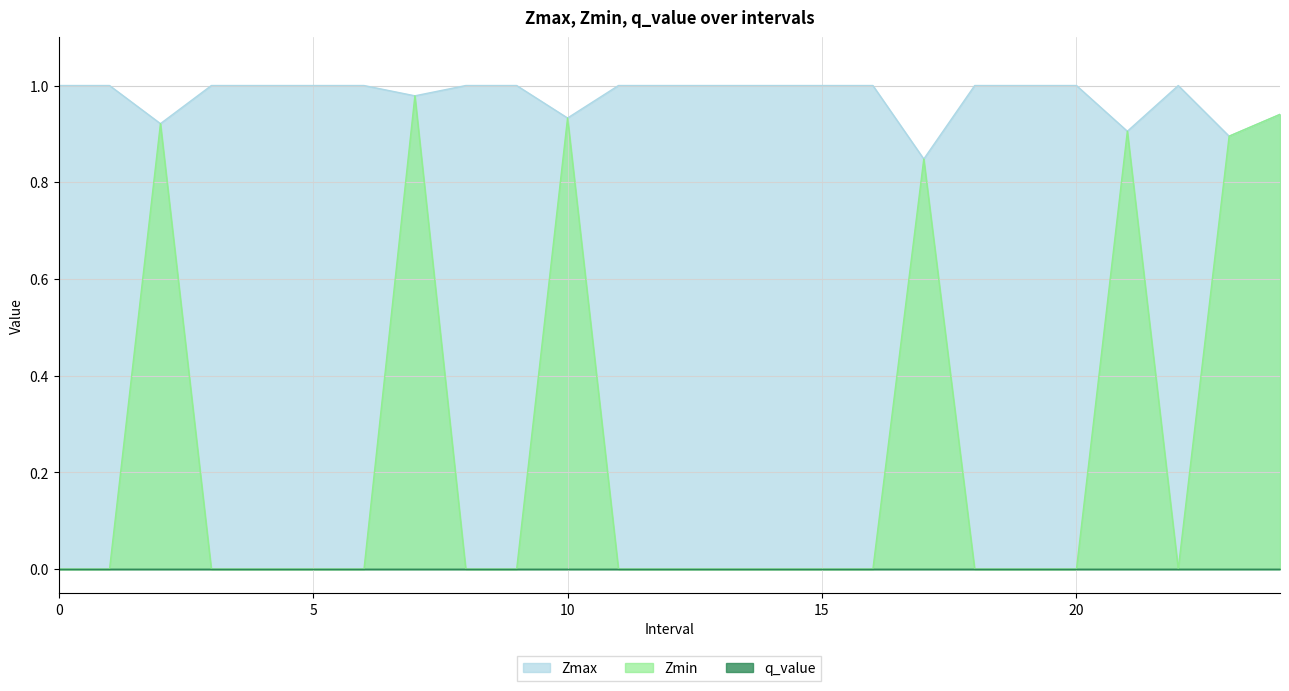

At which label does Zmax reach its minimum?

17